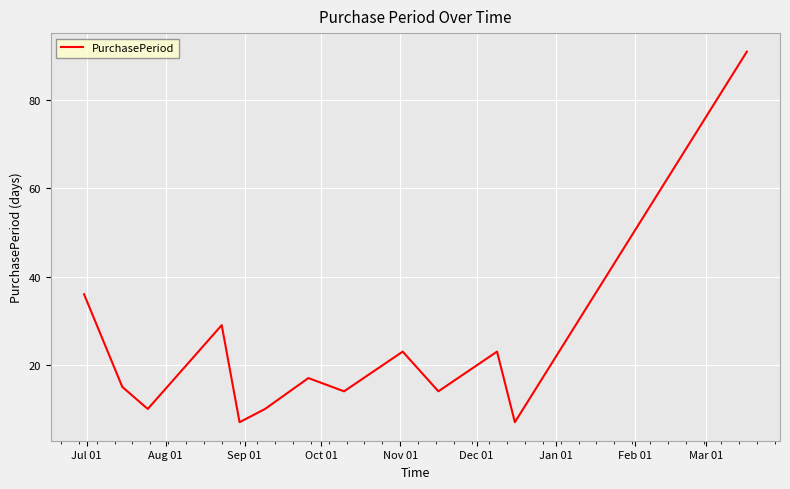

What is the minimum value shown in the chart?

7